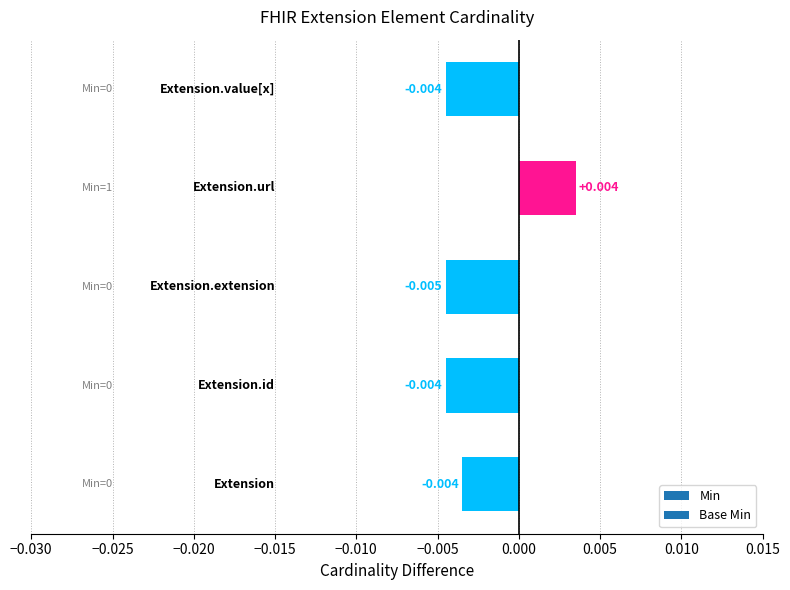

At which label does the data first exceed 0?

Extension.url